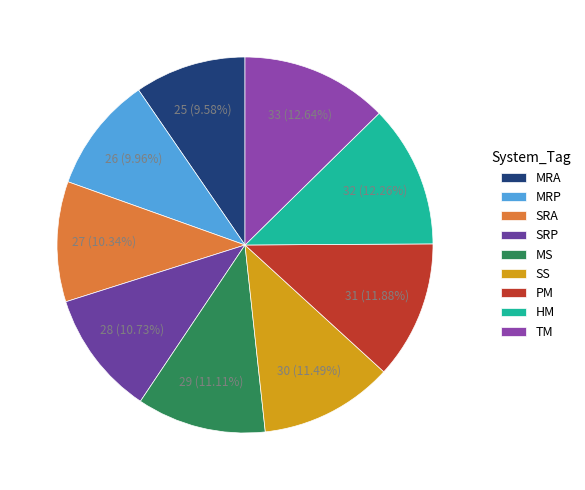

What percentage is NOT represented by SRA?

89.7%